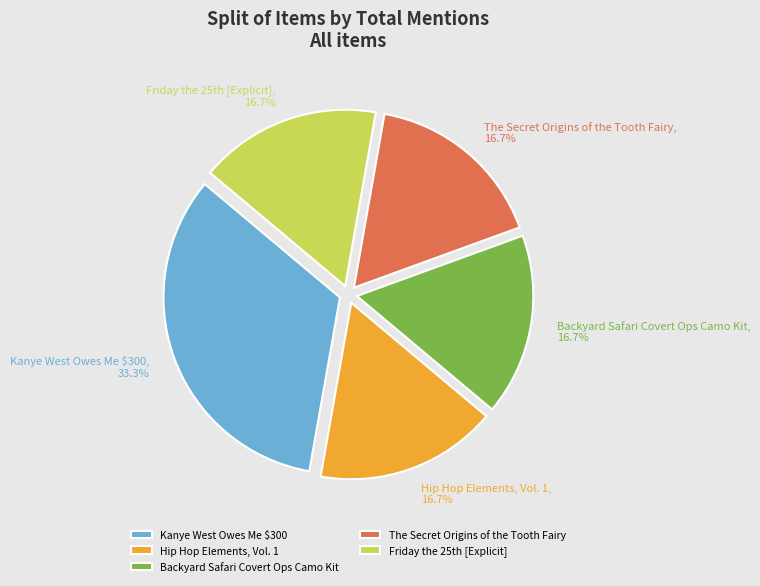

Is the sum of Backyard Safari Covert Ops Camo Kit and Hip Hop Elements, Vol. 1 greater than half?

No